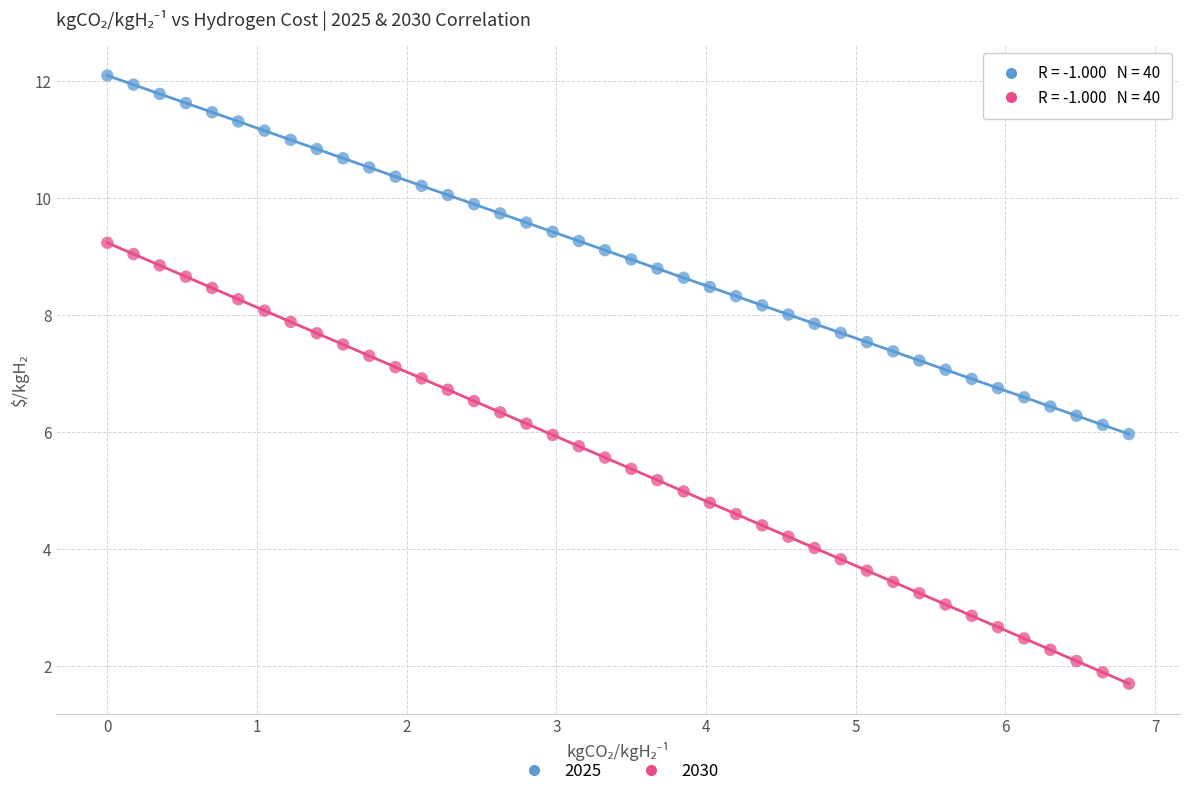

Across all data points, what is the range of X values (max minus min)?

6.8